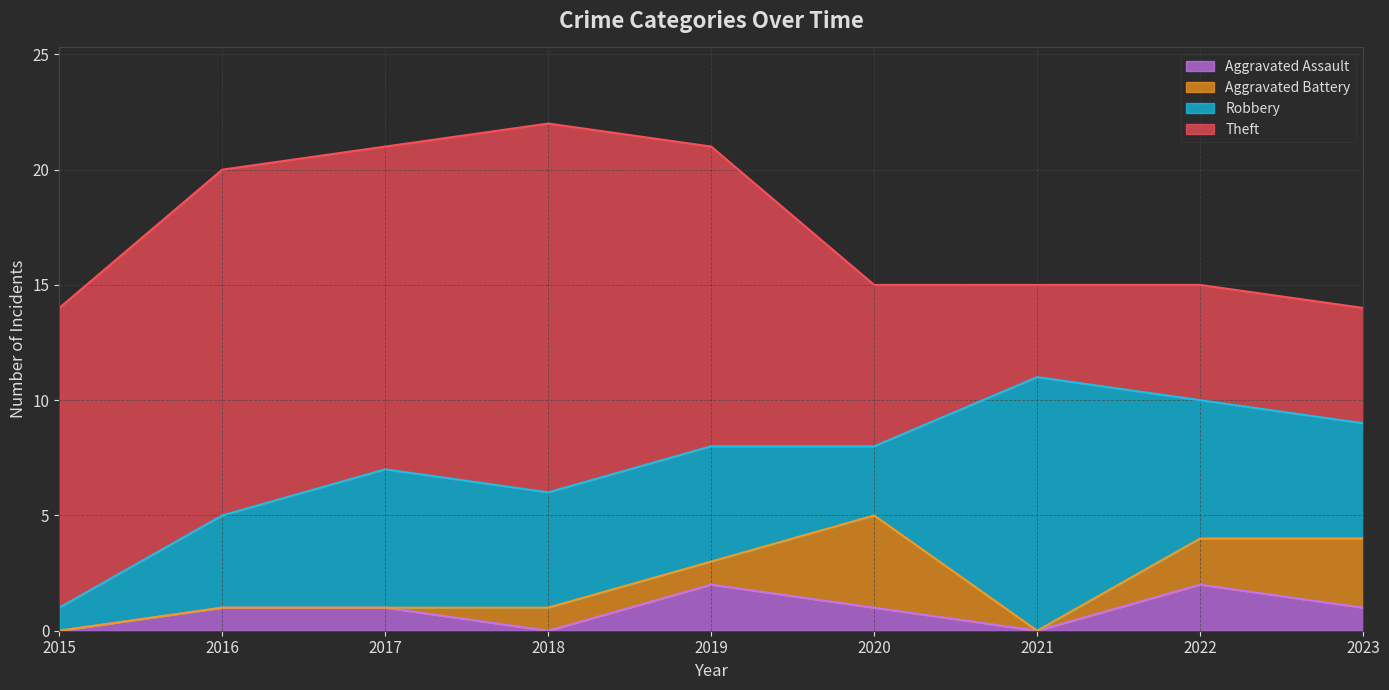

Which series has the largest range (max minus min)?

Theft